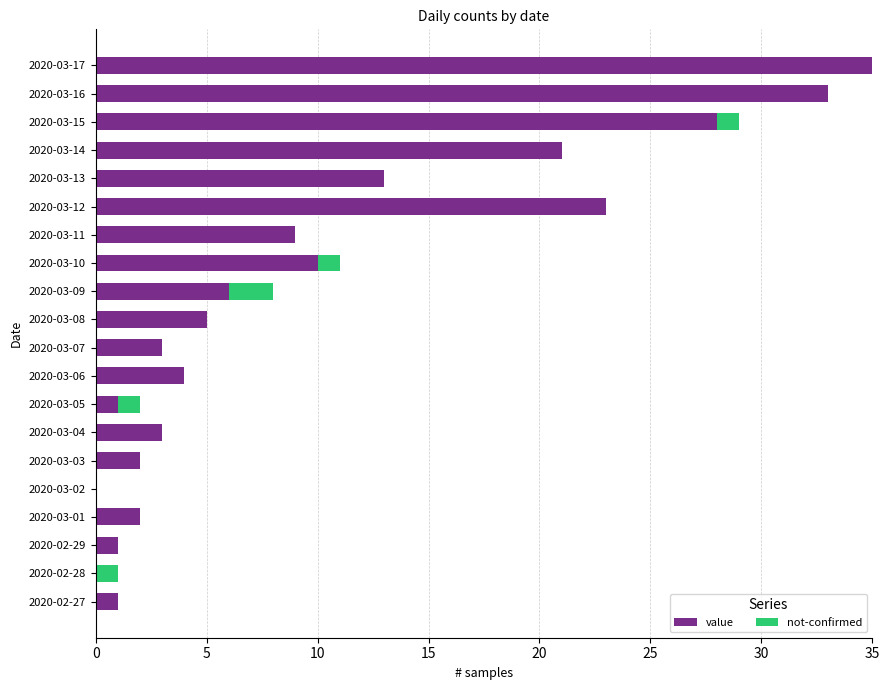

The value series shows 33 at 2020-03-16. True or false?

True